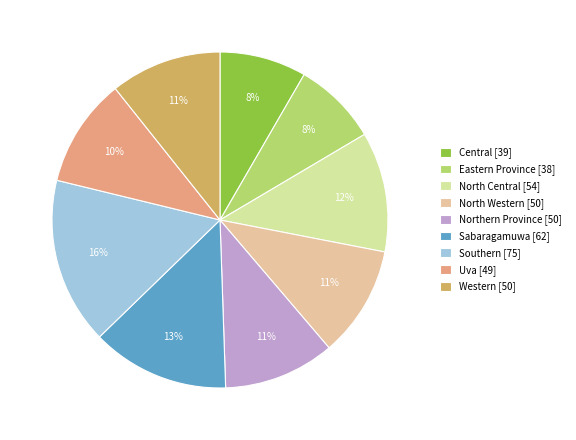

To the nearest percent, what portion does Sabaragamuwa represent?

13%